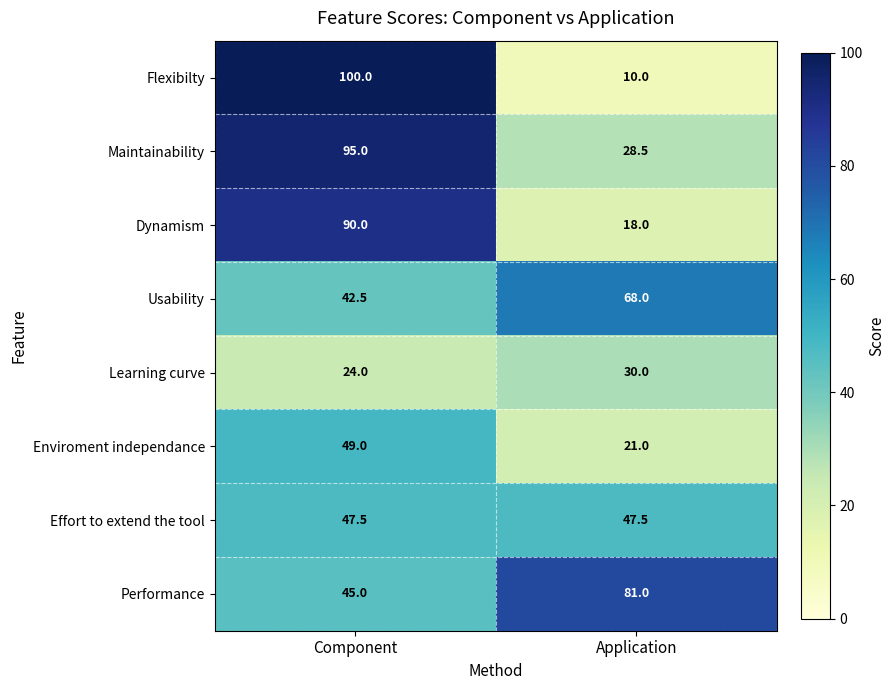

The Learning curve series shows 24.0 at Component. True or false?

True